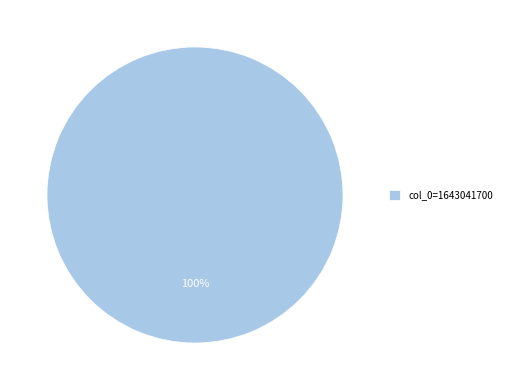

Count the number of slices in the pie.

1